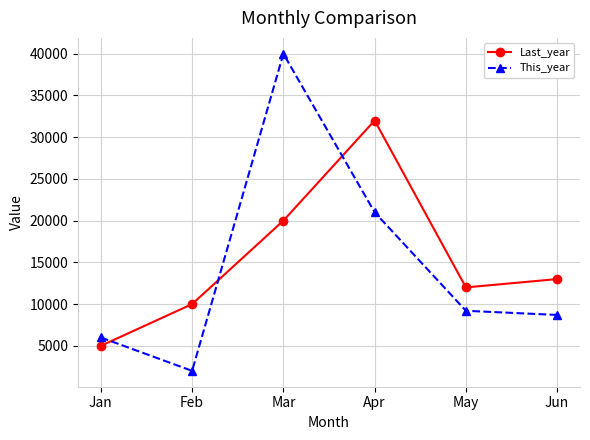

Reading left to right, list all the values displayed in this chart.

Last_year: Jan=5000	Feb=10000	Mar=20000	Apr=32000	May=12000	Jun=13000
This_year: Jan=6000	Feb=2000	Mar=40000	Apr=21000	May=9200	Jun=8700